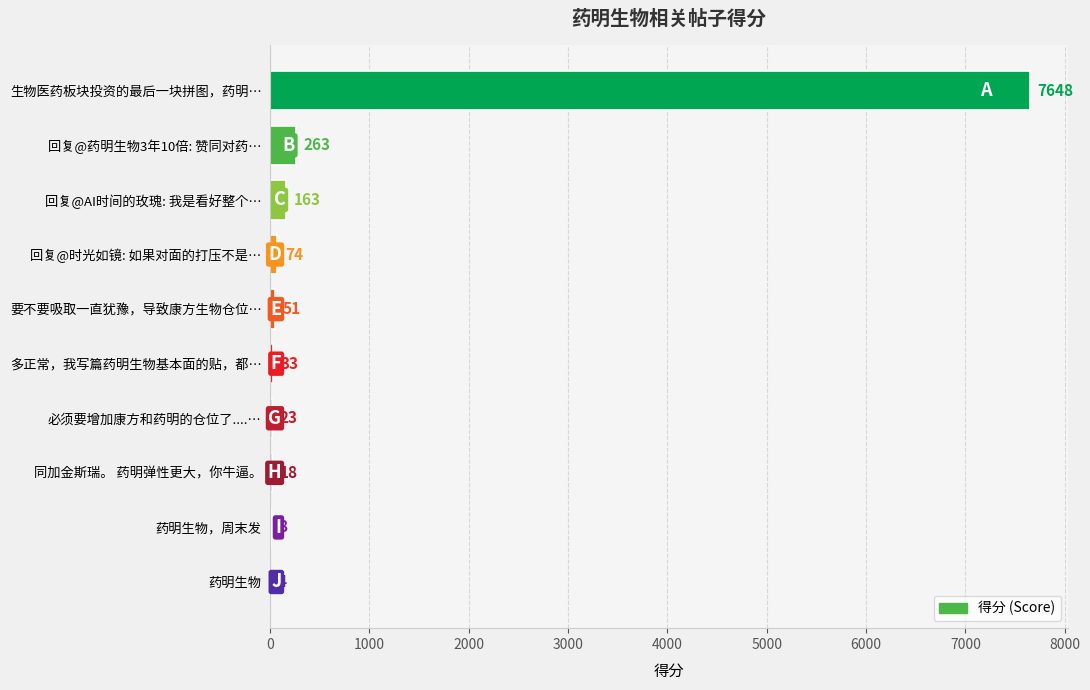

What is the change in value from 多正常，我写篇药明生物基本面的贴，都… to 同加金斯瑞。 药明弹性更大，你牛逼。?

-15